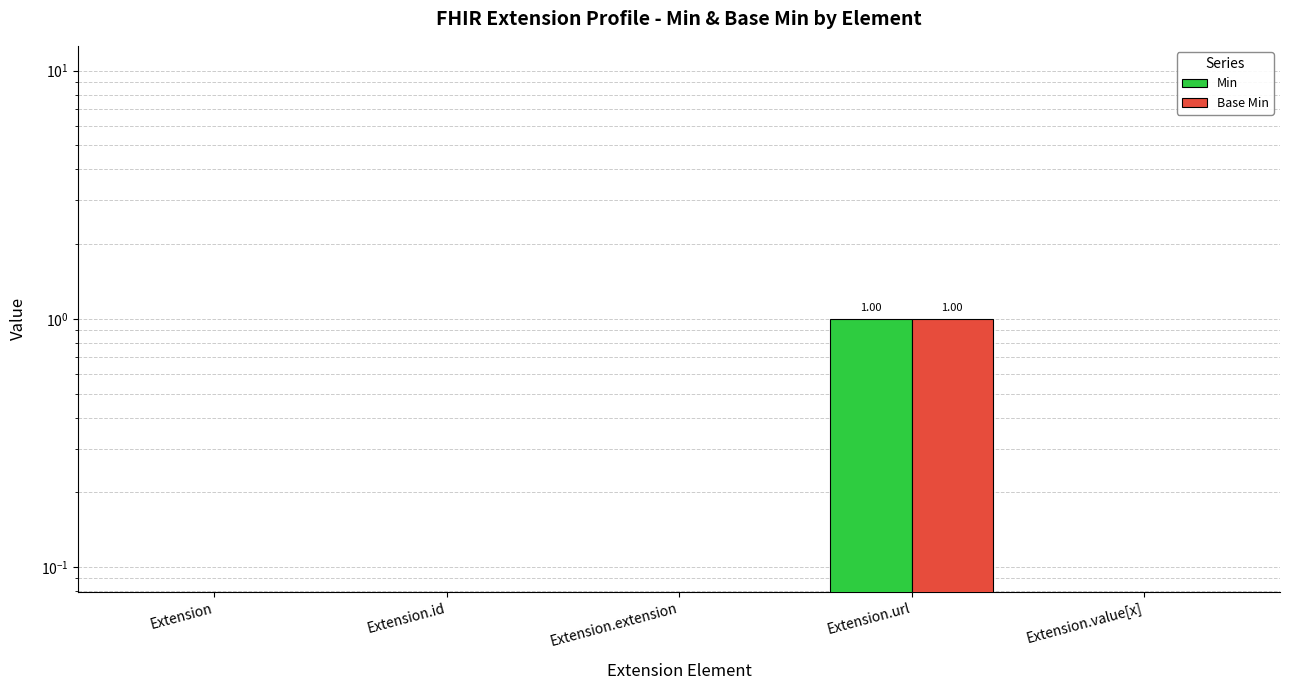

Rank the series at Extension.extension from lowest to highest value.

Min, Base Min